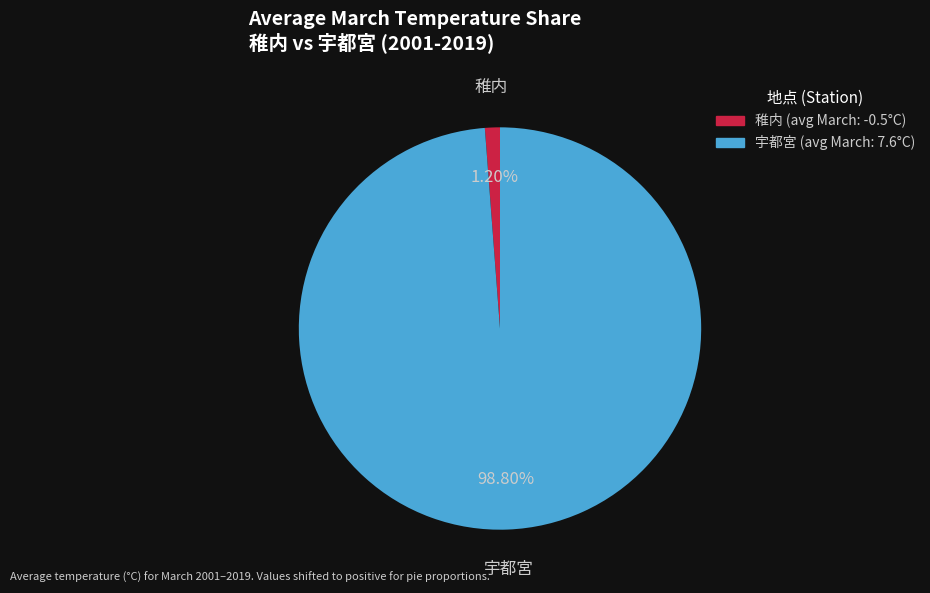

Is there any slice that represents more than half of the pie?

Yes